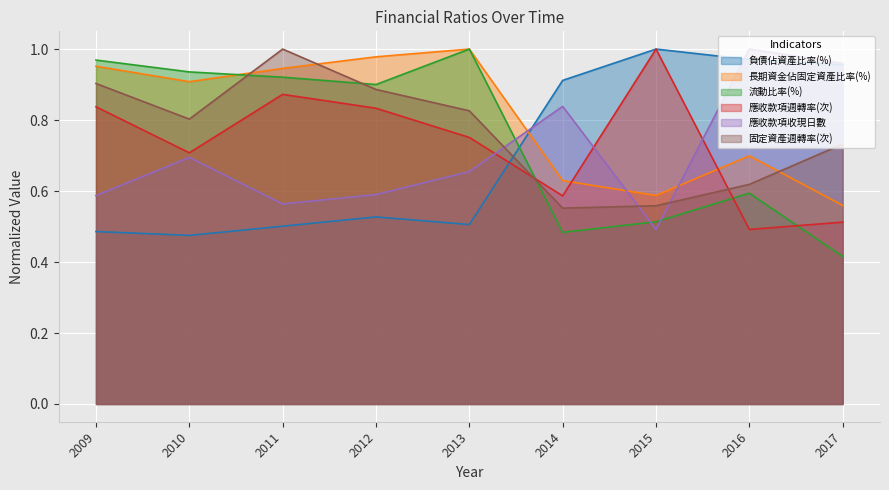

At which label does 負債佔資產比率(%) reach its peak?

2015